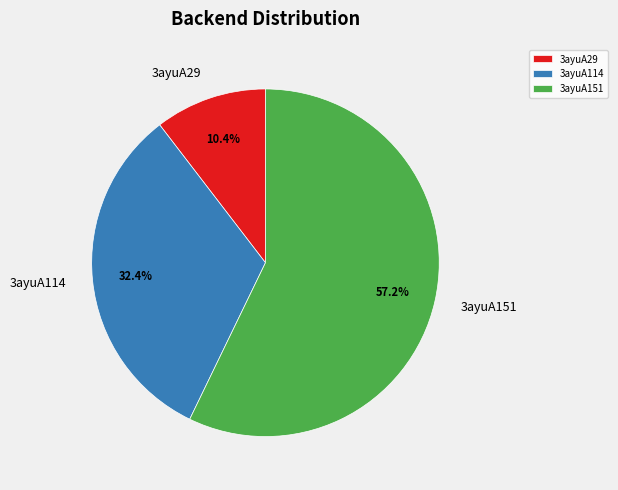

Does 3ayuA151 account for over 50% of the chart?

Yes